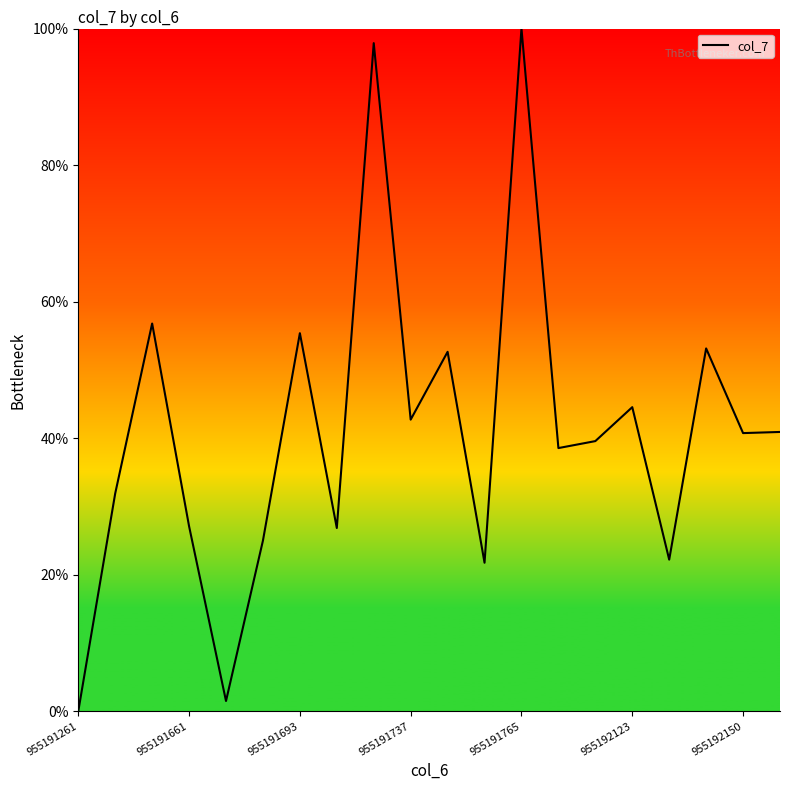

What is the difference between the maximum and minimum values?

100.0